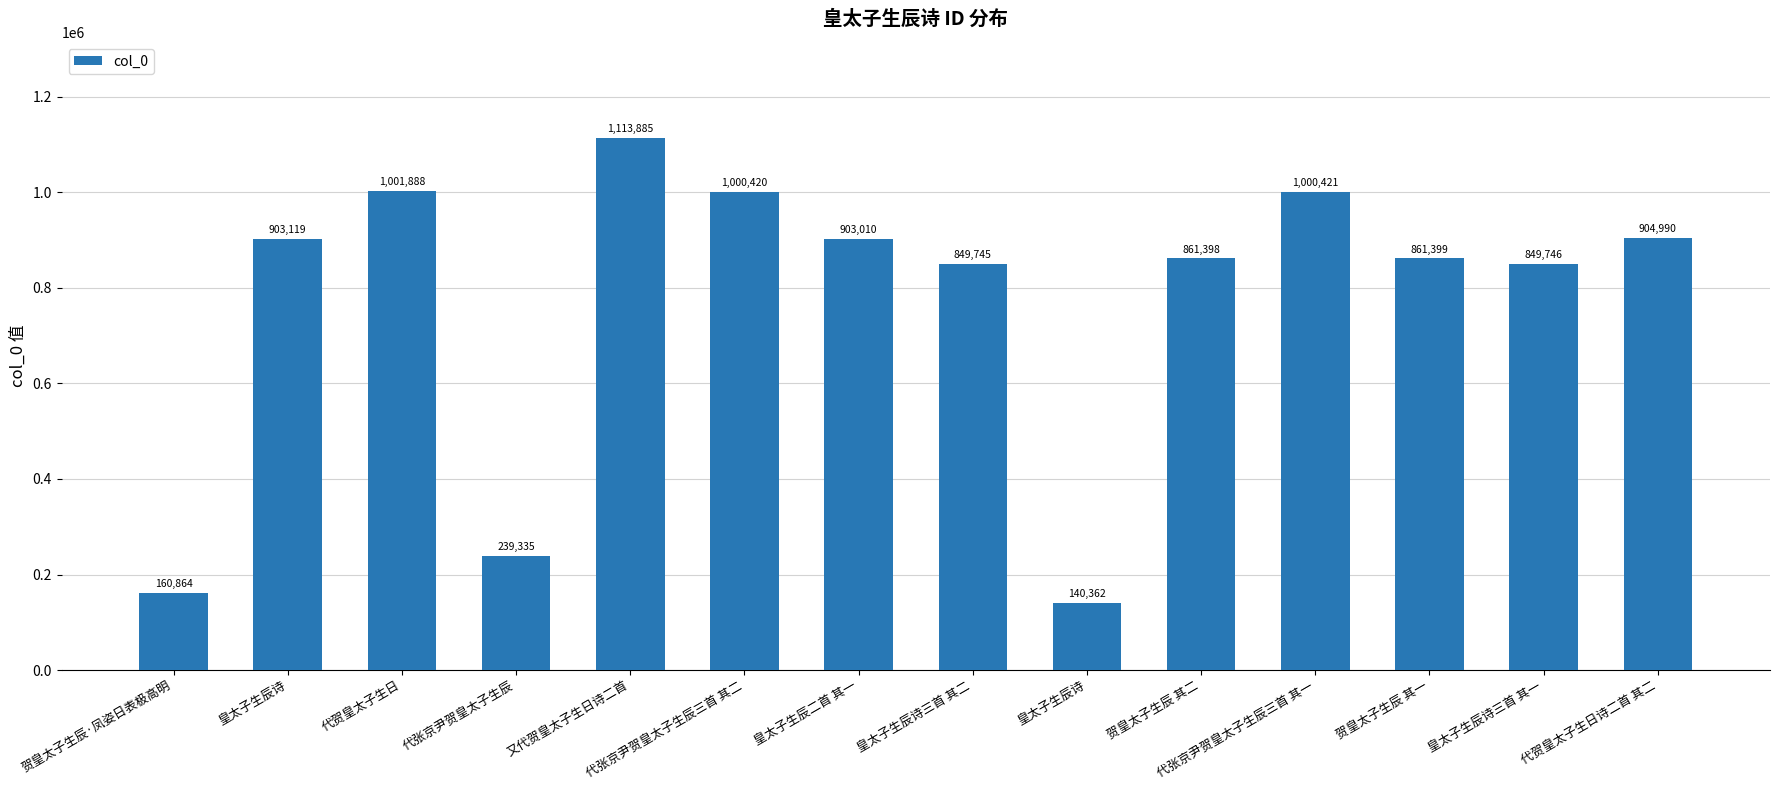

Is it true that the value at 皇太子生辰诗 is 140362?

True